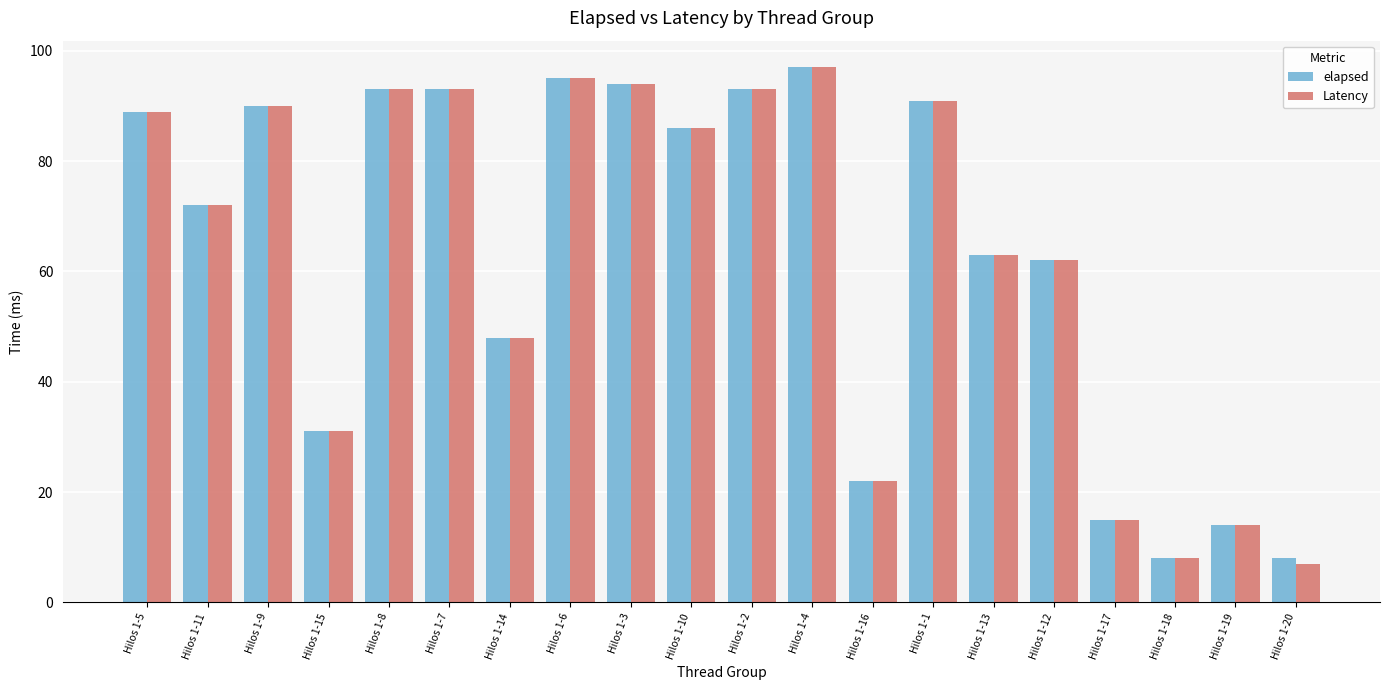

At which label does elapsed first exceed 86?

Hilos 1-5